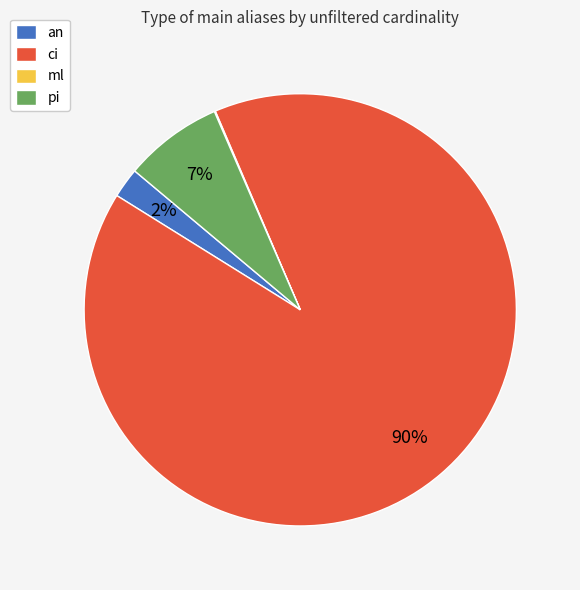

Is the sum of ci and an greater than half?

Yes